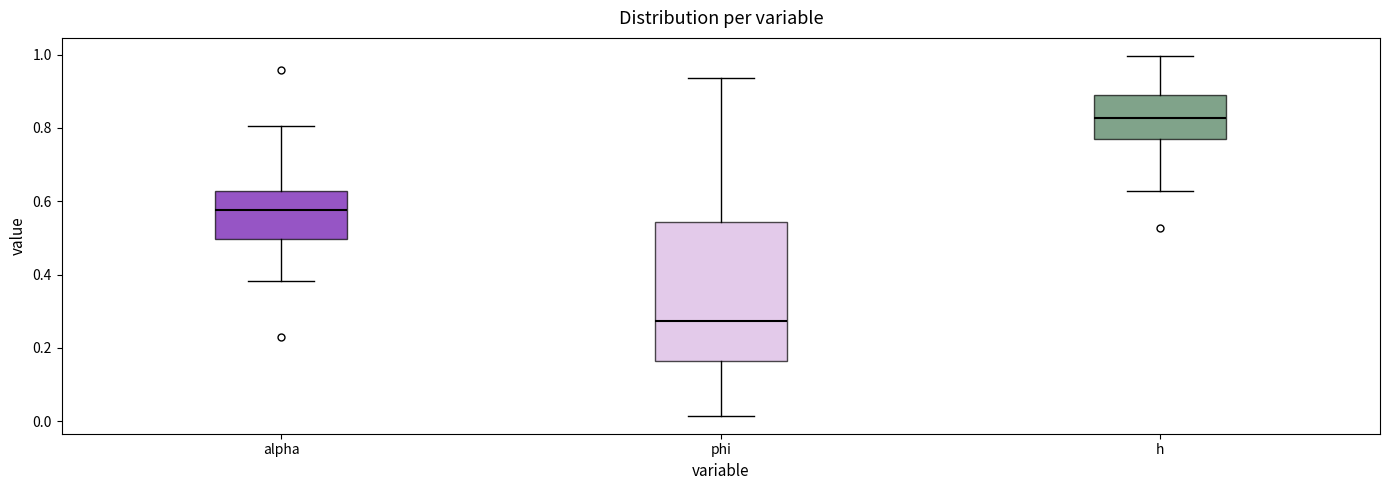

Reading left to right, read every box against the y-axis: the position of its median line, the range the box covers, and the ends of its whiskers. The values are not printed on the chart, so give them approximately, as read against the axis.

alpha: median 0.58, box 0.50 to 0.62, whiskers 0.38 to 0.80
phi: median 0.28, box 0.16 to 0.54, whiskers 0.02 to 0.94
h: median 0.82, box 0.78 to 0.88, whiskers 0.62 to 1.00